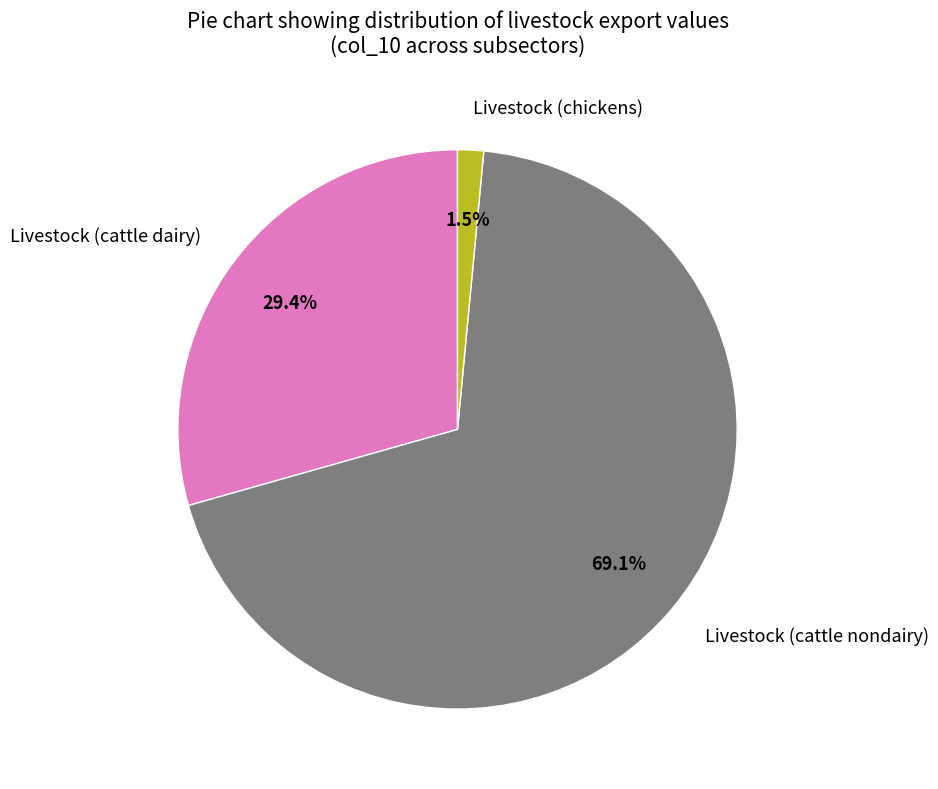

What is the majority slice?

Livestock (cattle nondairy)